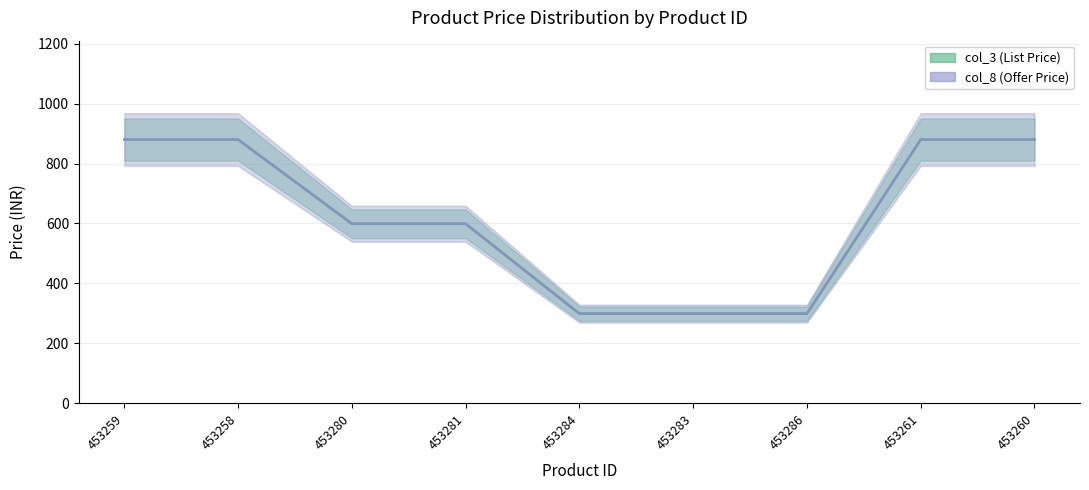

The col_3 series shows 880 at 453260. True or false?

True